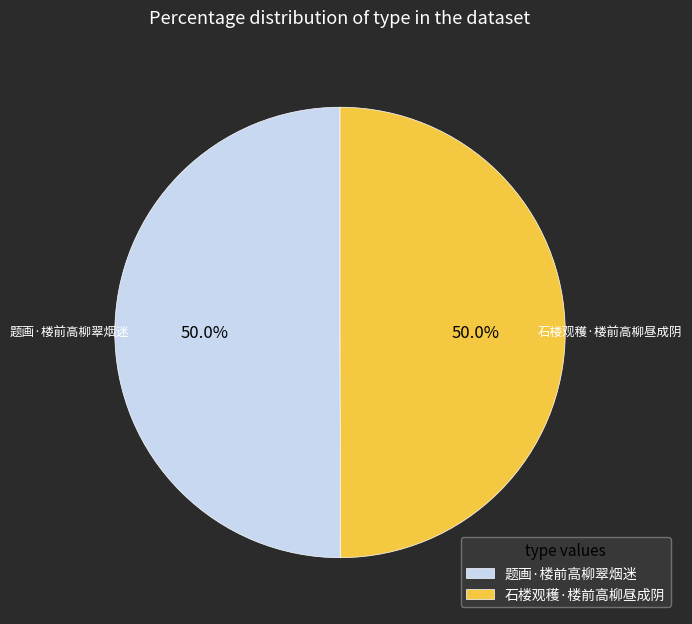

Is the sum of 题画·楼前高柳翠烟迷 and 石楼观穫·楼前高柳昼成阴 greater than half?

Yes